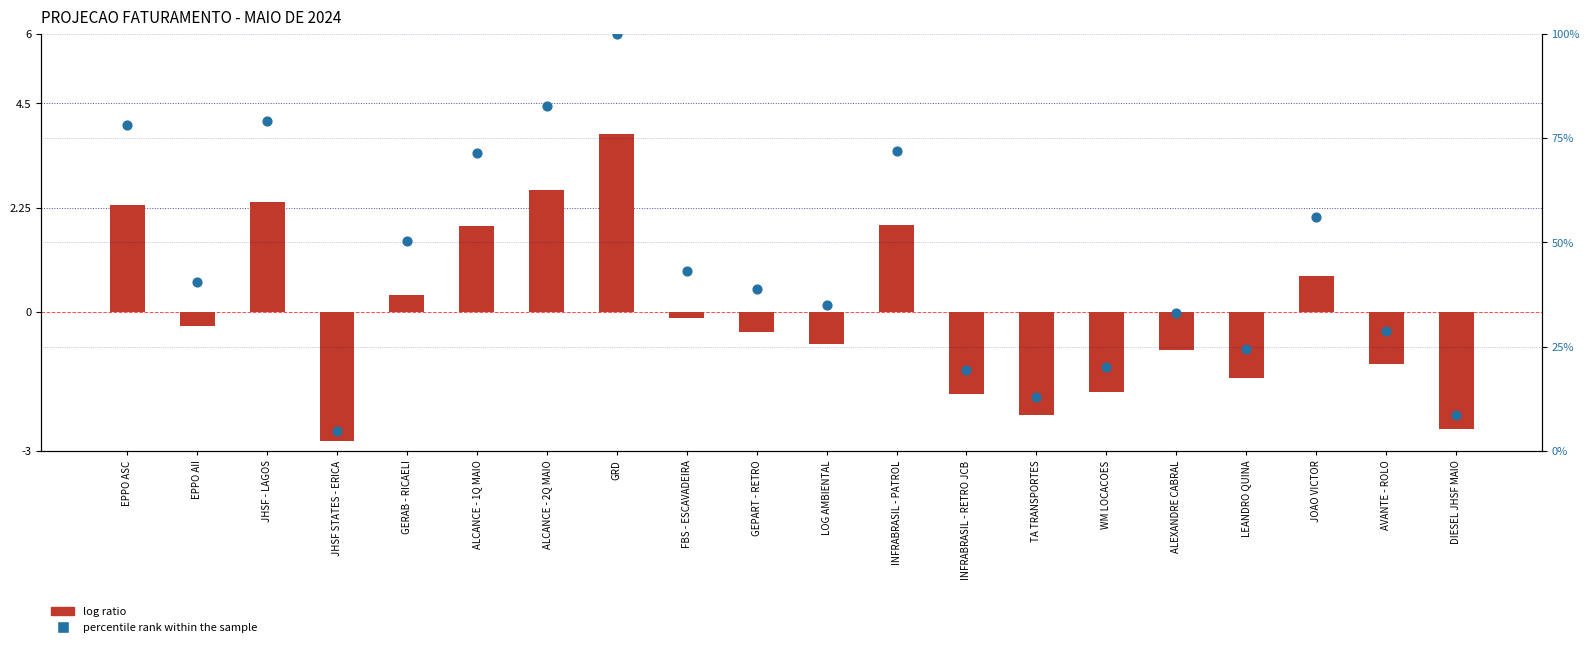

Which series reaches the maximum Y coordinate?

percentile rank within the sample